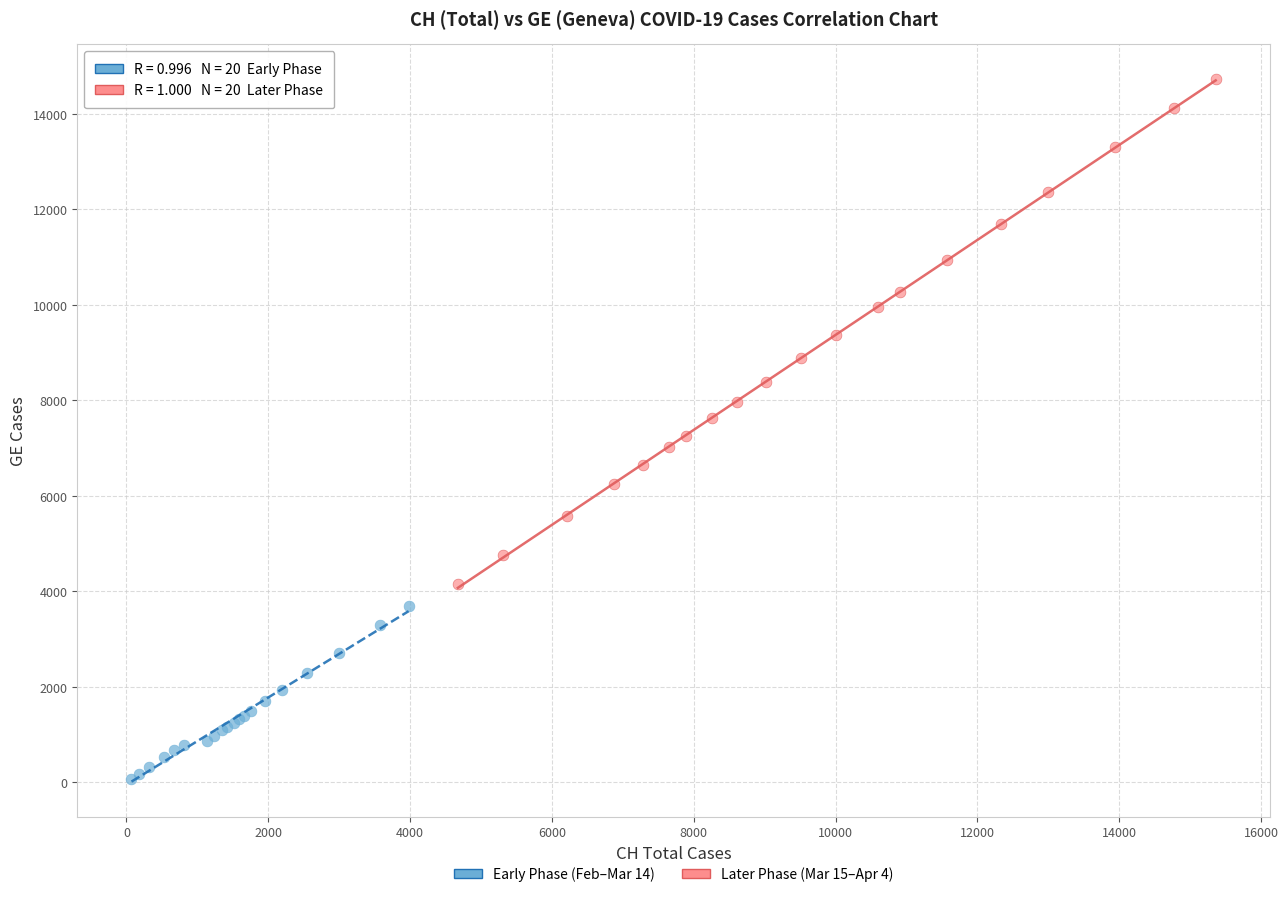

Which series reaches the maximum Y coordinate?

Later Phase (Mar 15–Apr 4)